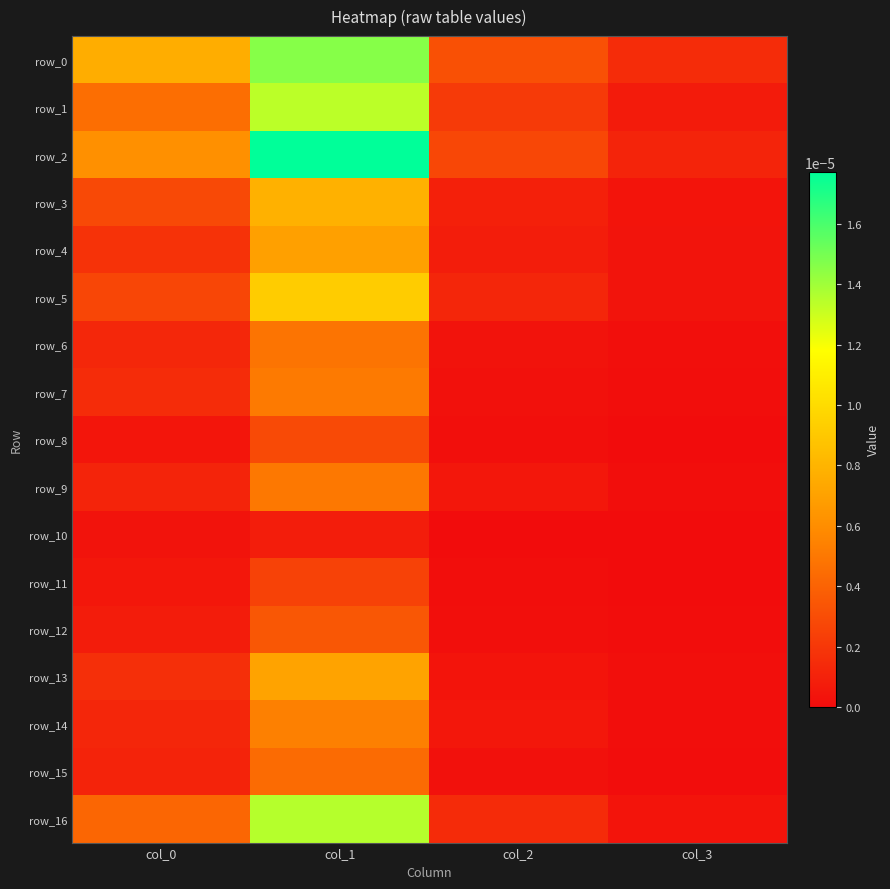

Which series has the largest total across all categories?

row_2